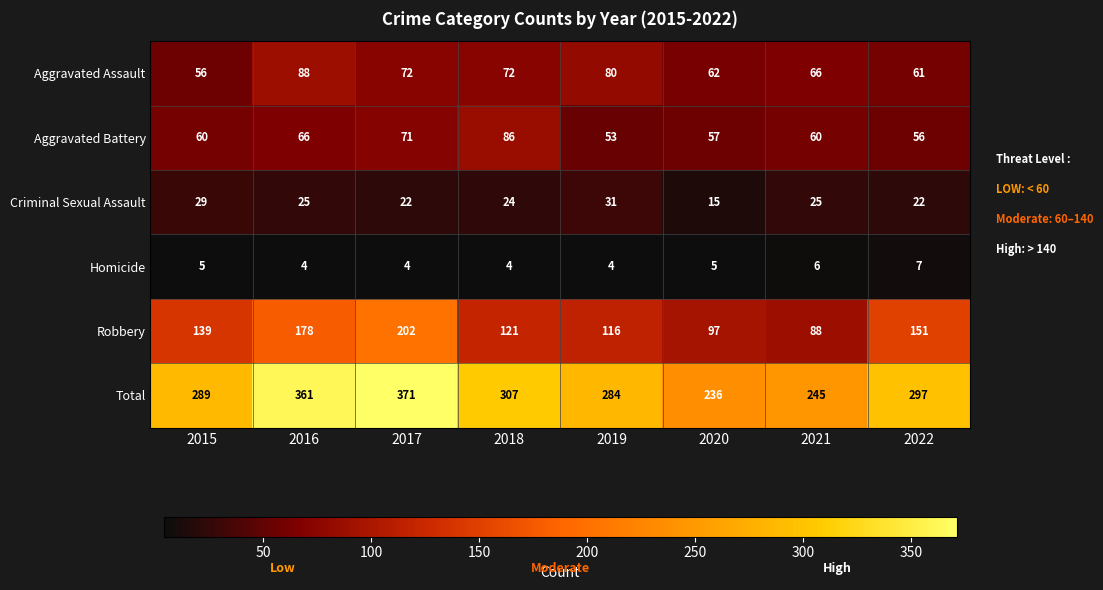

What is the maximum value shown in the chart?

371